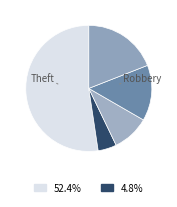

What is the smallest slice in the pie chart?

Aggravated Assault